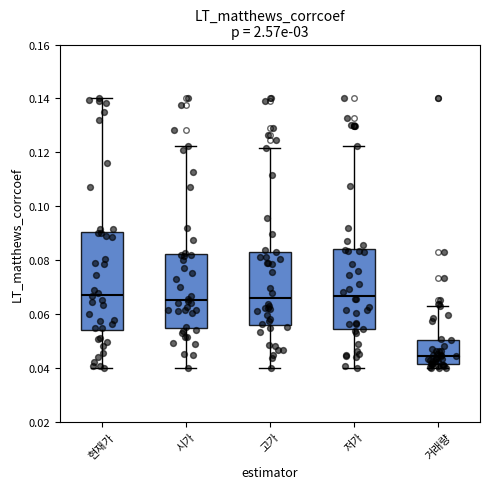

Comparing the boxes themselves (not the whiskers), which one is the tallest?

현재가